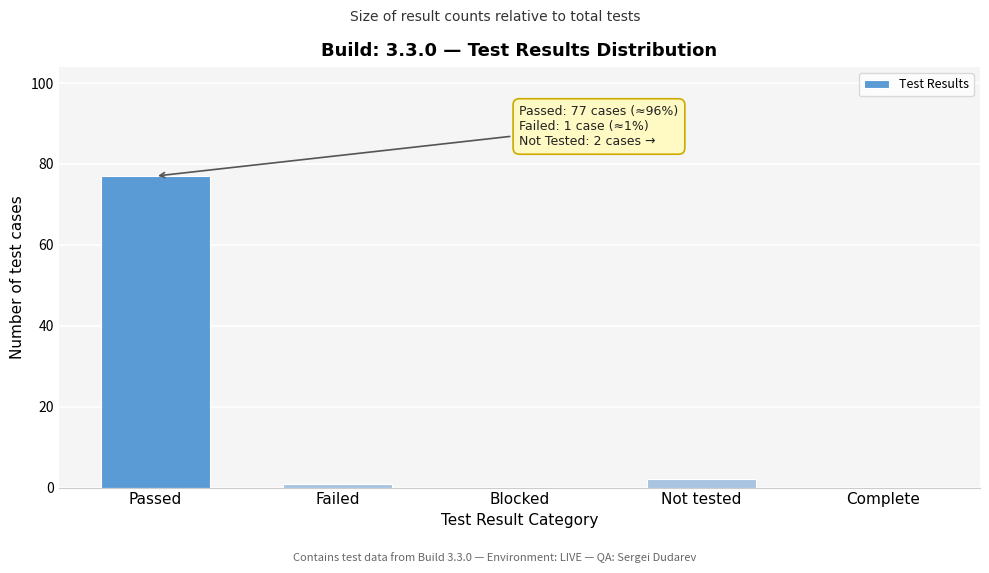

Reading left to right, transcribe all the data shown in this chart.

Passed=77	Failed=1	Blocked=0	Not tested=2	Complete=0